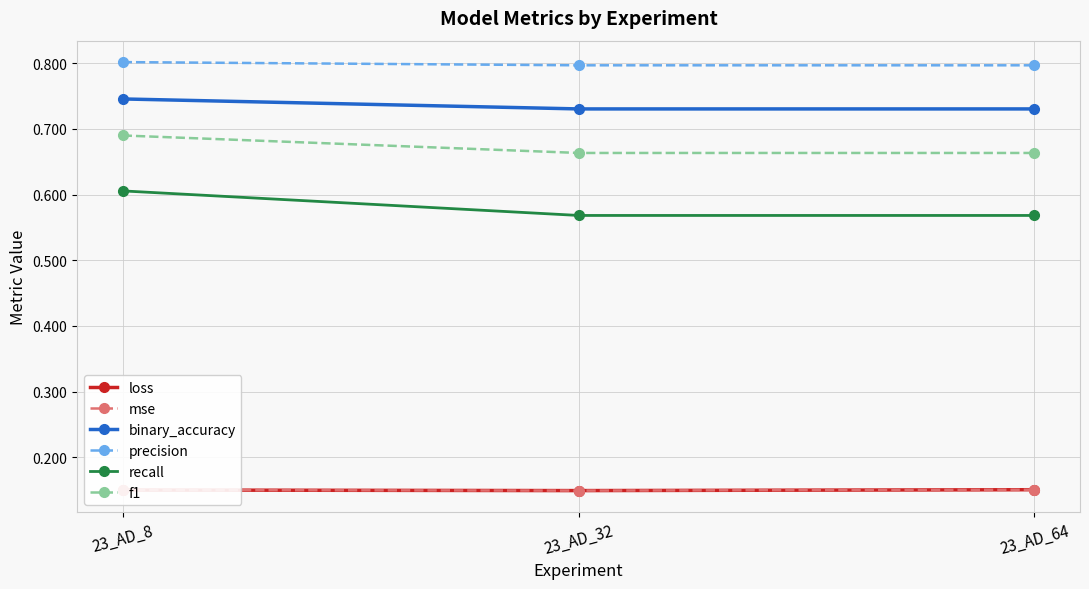

How many series are shown in this chart?

6